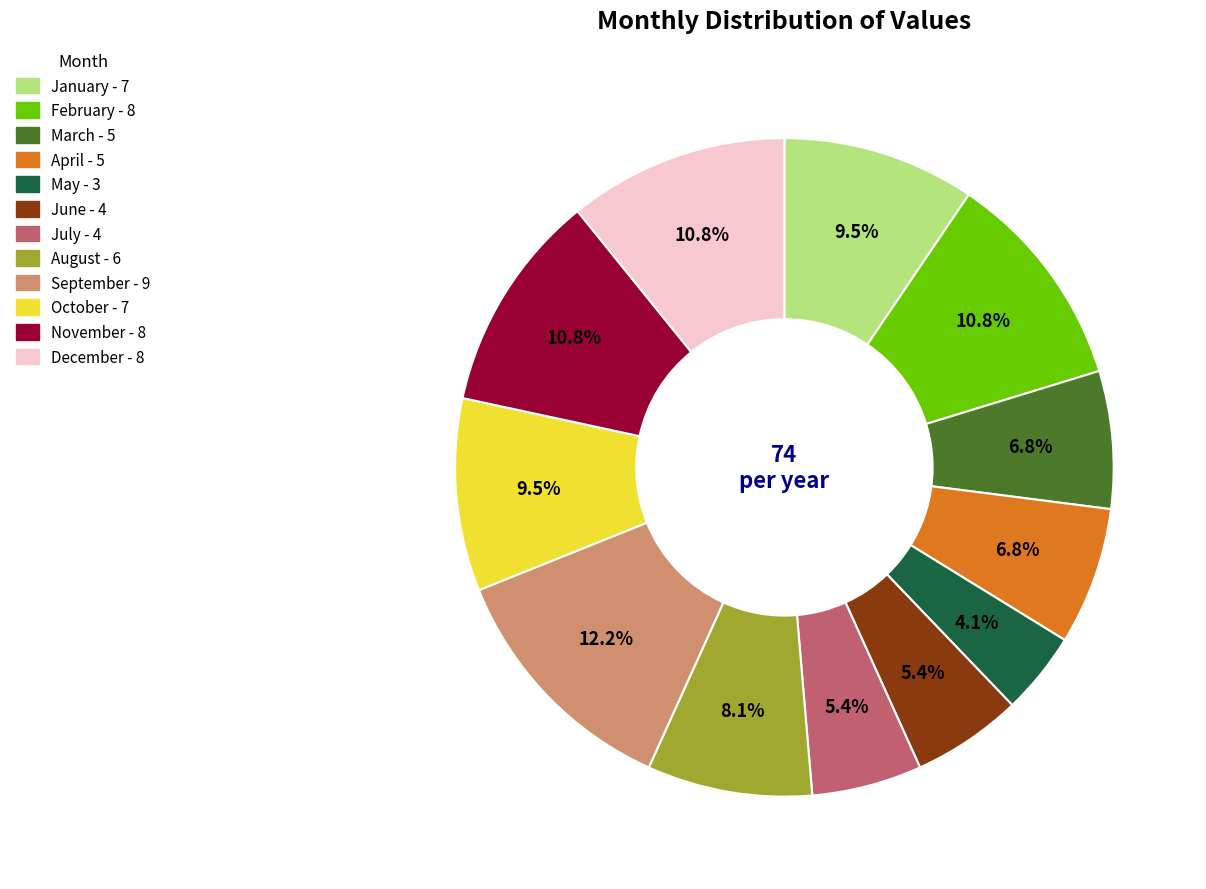

Which slice is the largest?

September